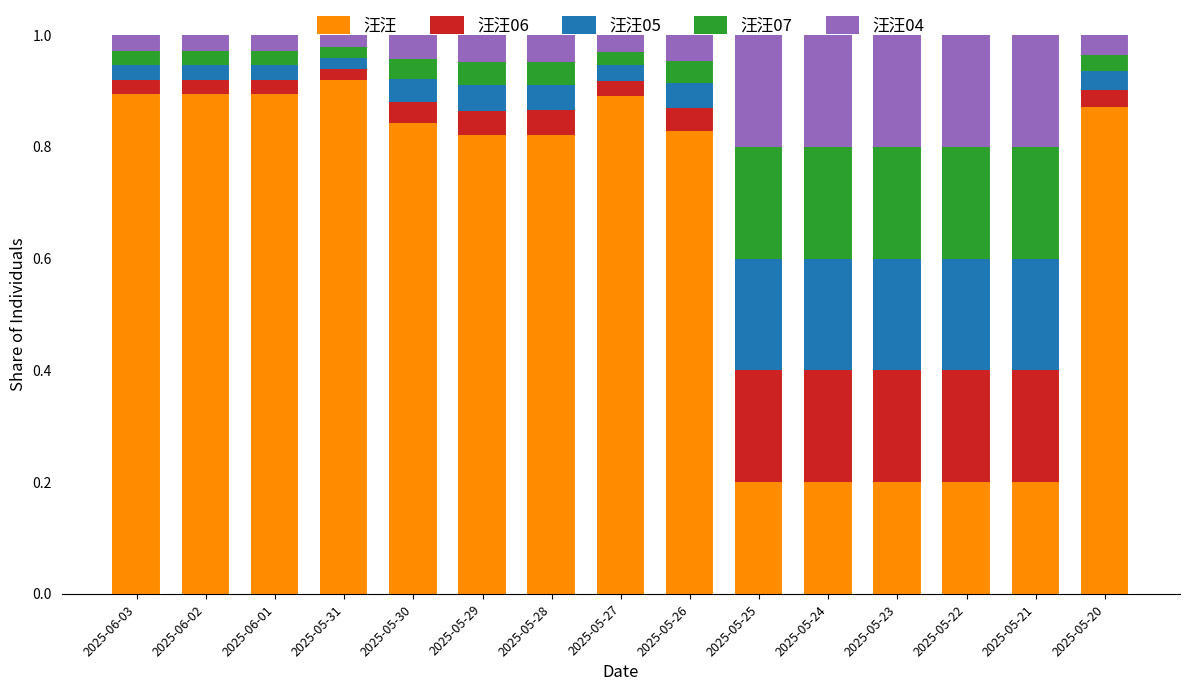

At which label does 汪汪 reach its peak?

2025-05-31